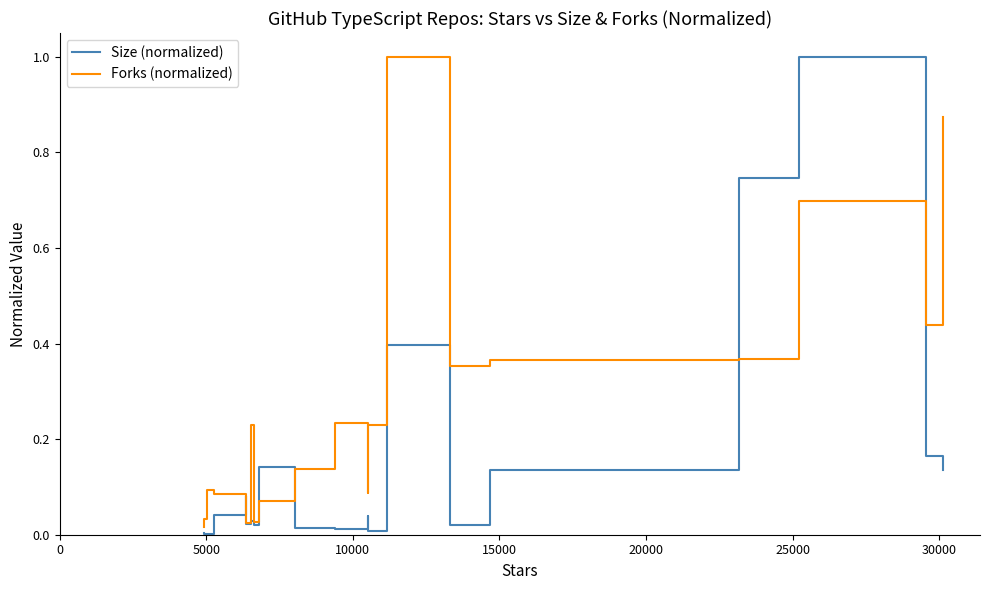

In Size (normalized), how many points are higher than both neighbors (excluding endpoints)?

6